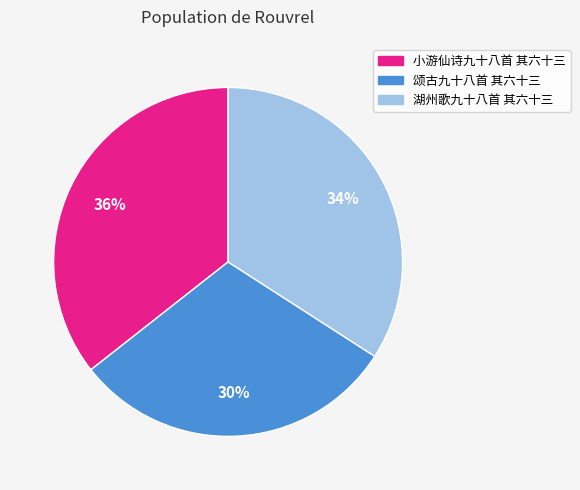

To the nearest percent, what portion does 湖州歌九十八首 其六十三 represent?

34%